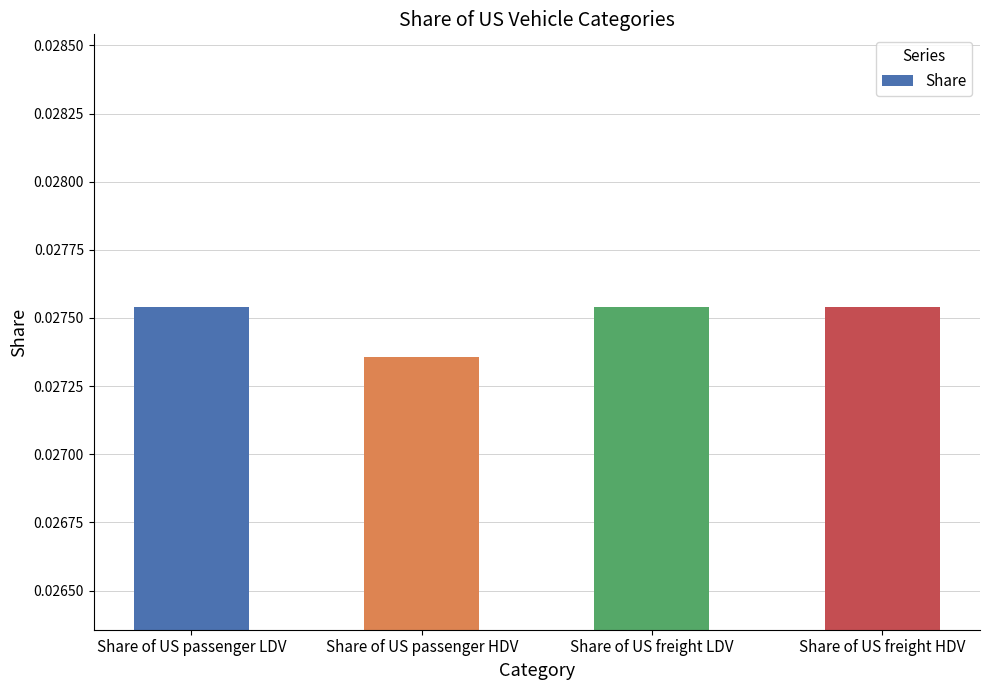

What position from the left is Share of US passenger LDV?

1